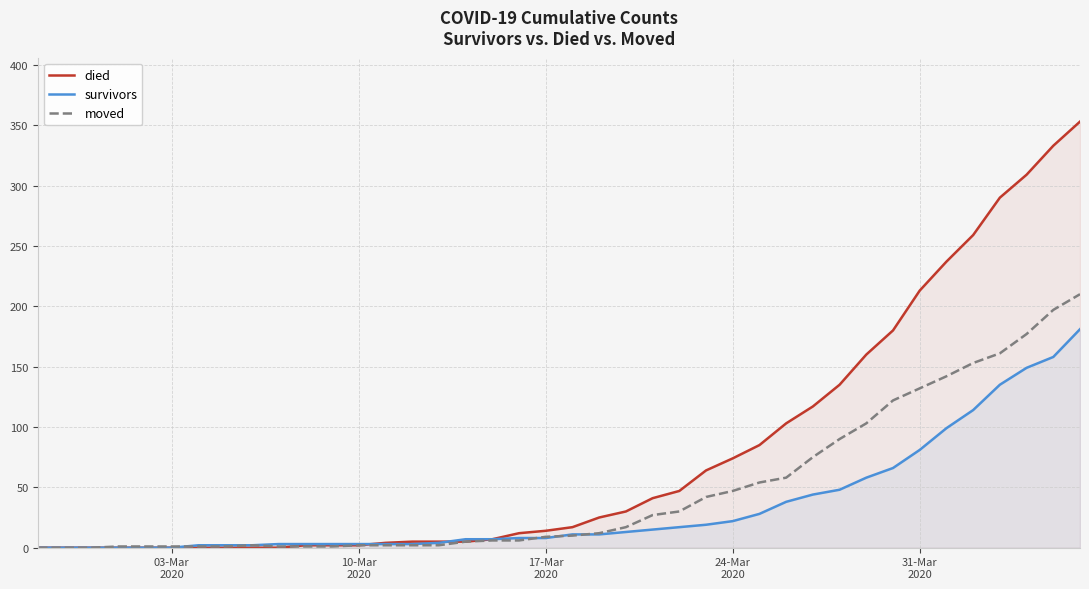

Reading right to left, extract all data points from this chart.

died: 353	333	309	290	259	237	213	180	160	135	117	103	85	74	64	47	41	30	25	17	14	12	7	5	5	5	4	2	2	2	0	0	0	0	0	0	0	0	0	0
survivors: 181	158	149	135	114	99	81	66	58	48	44	38	28	22	19	17	15	13	11	11	8	8	7	7	4	3	3	3	3	3	3	2	2	2	0	0	0	0	0	0
moved: 210	197	177	161	153	142	132	122	103	90	75	58	54	47	42	30	27	17	12	10	9	6	6	5	2	2	2	2	1	1	1	2	1	1	1	1	1	0	0	0